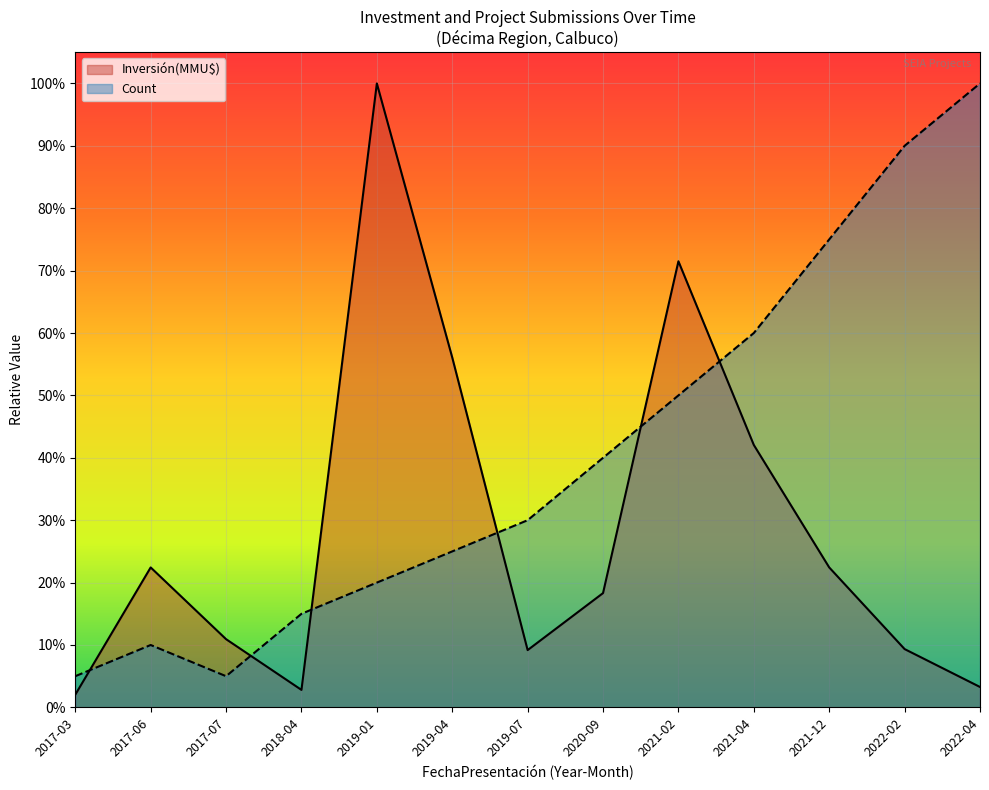

How many lines are shown in the chart?

2